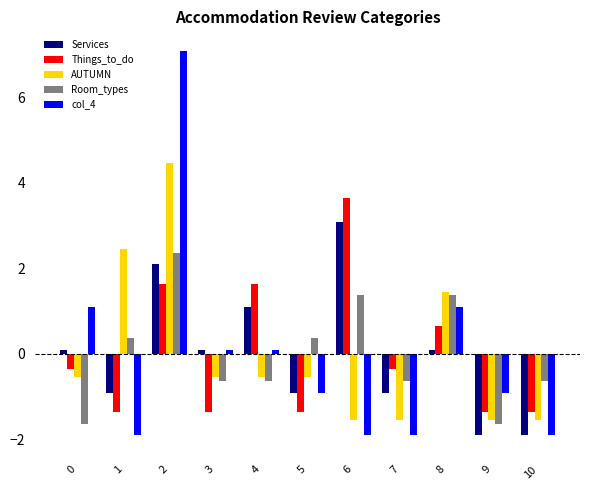

How many bars are there in total?

55